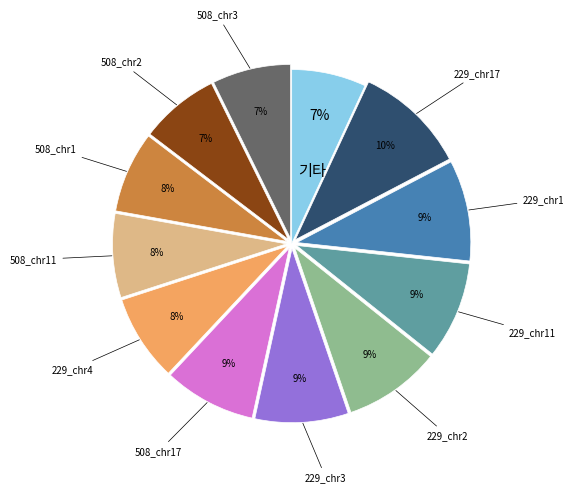

Does any single category account for the majority?

No